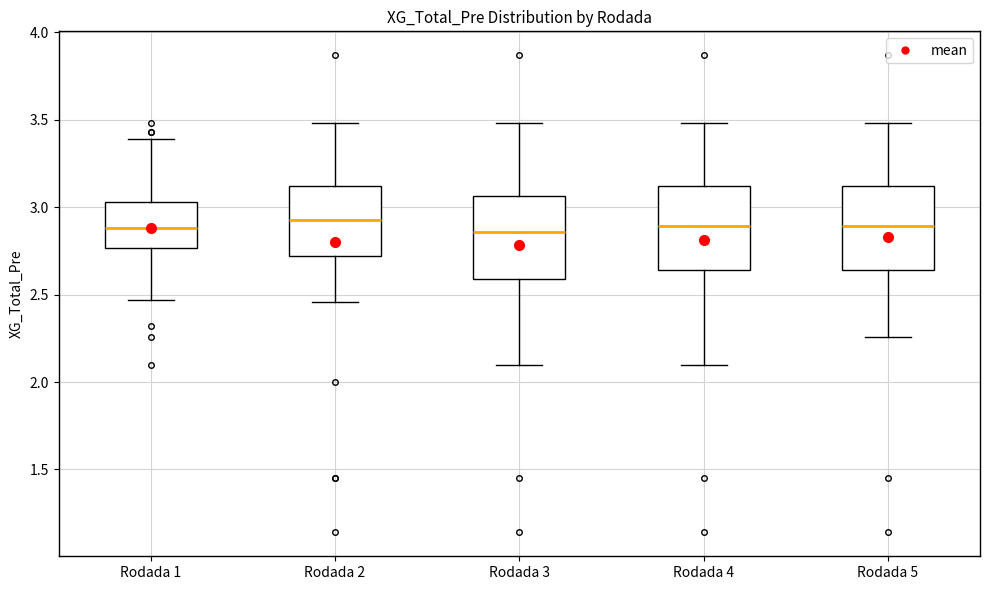

Where is the lower edge of the box for Rodada 3 on the y-axis? The values are not printed on the chart, so give them approximately, as read against the axis.

2.60